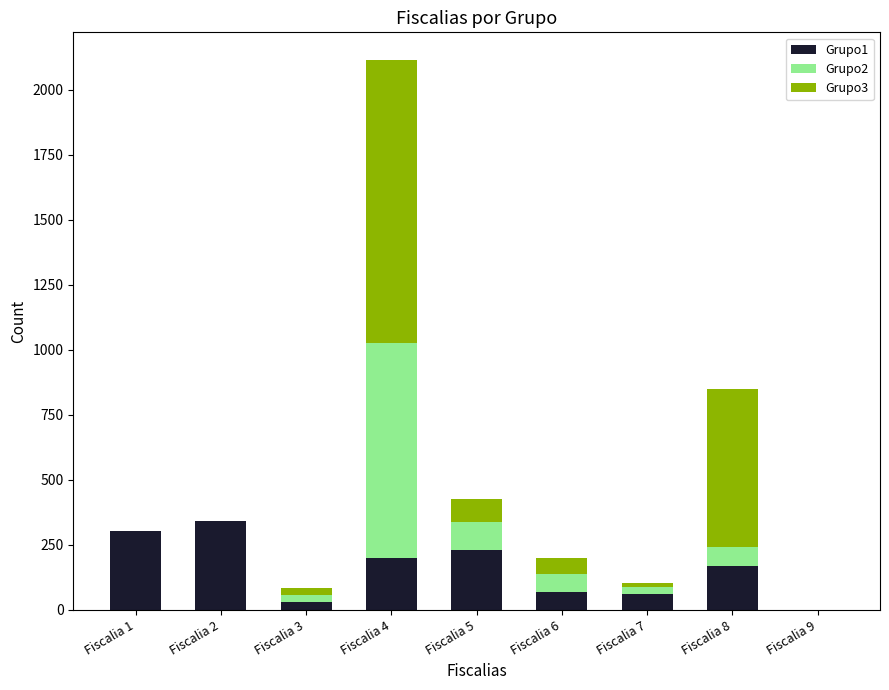

Are the bars grouped side by side (vs. stacked)?

No